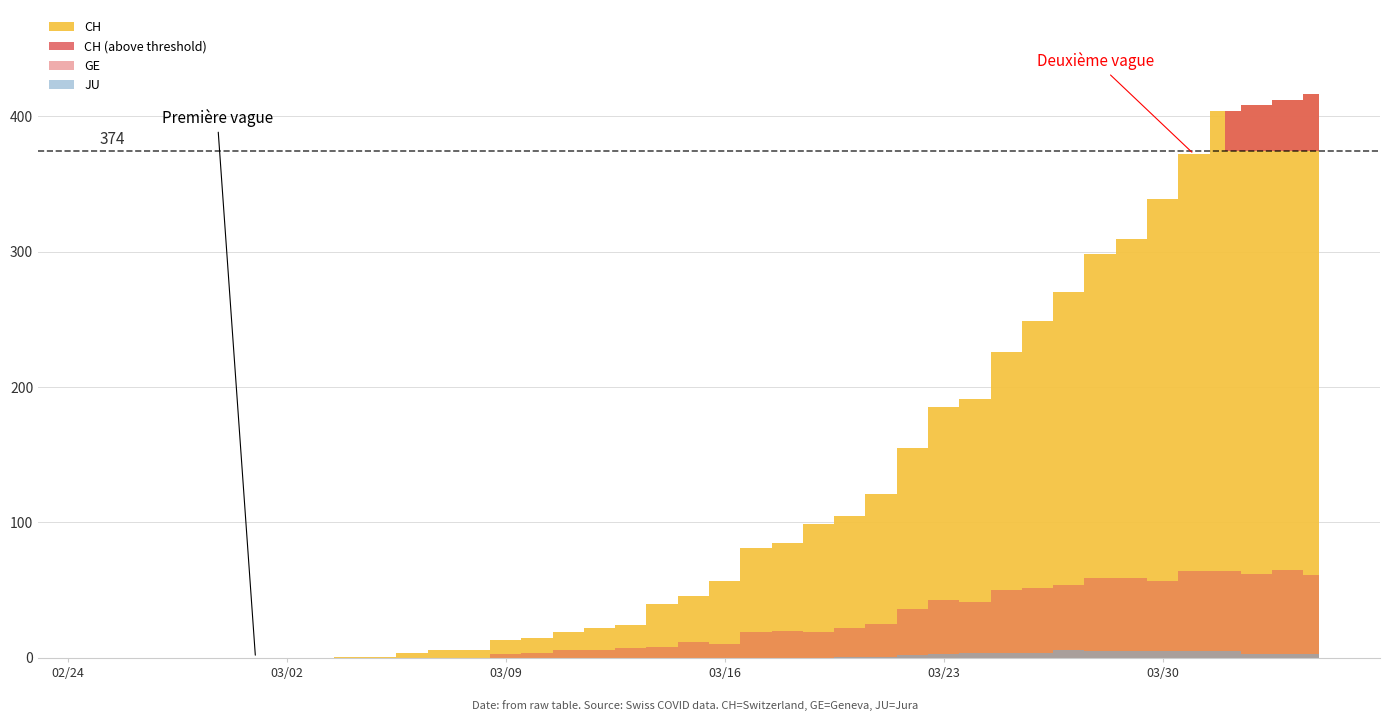

Which series changed the most between 9 and 26?

CH